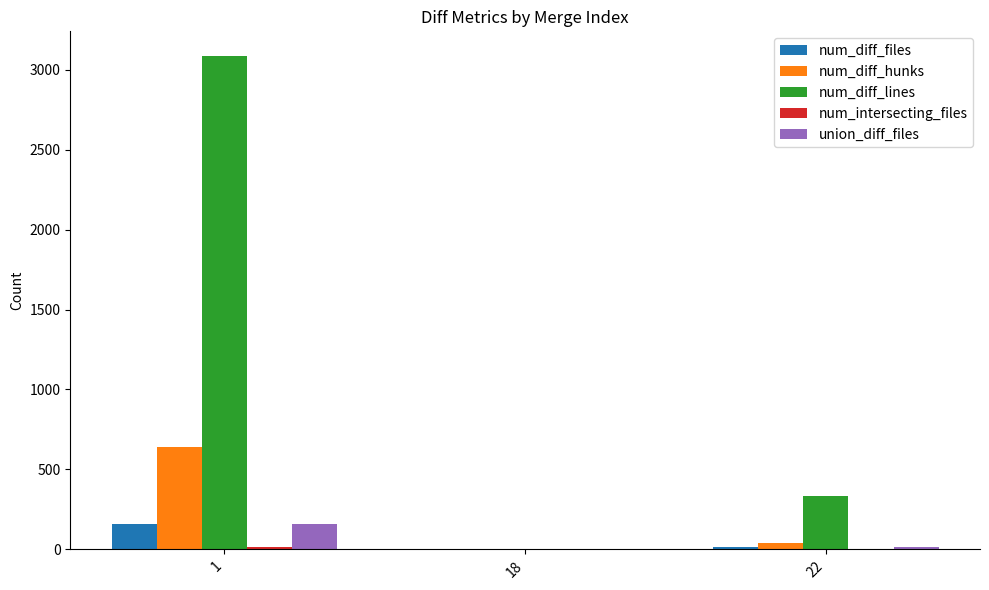

At which category is the sum across all series the highest?

1